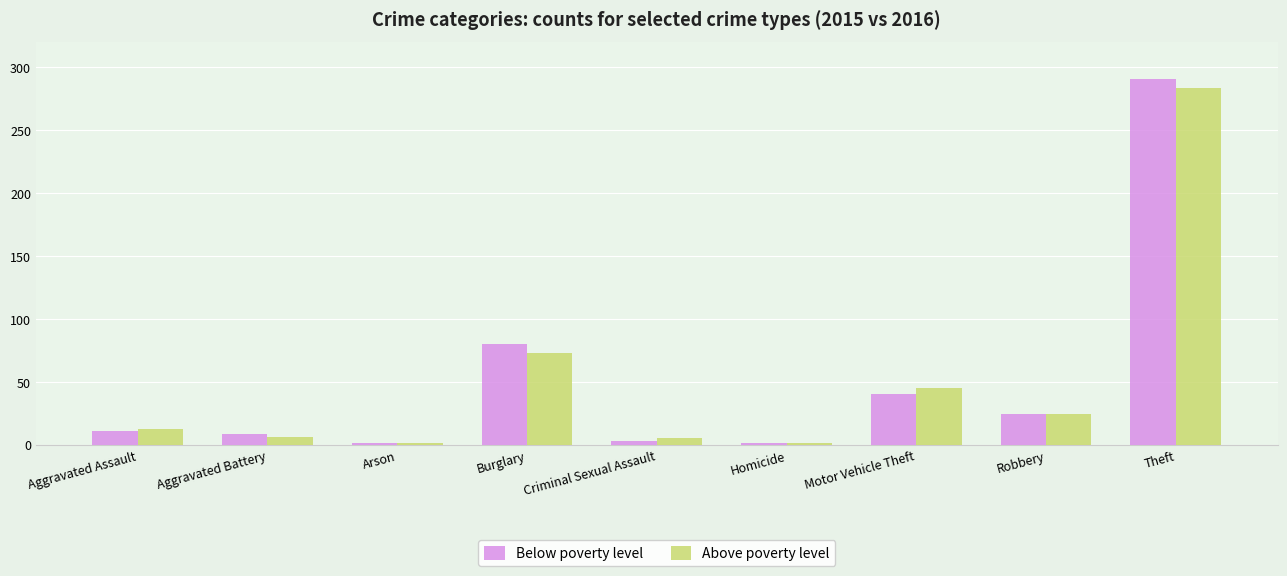

At which label does Below poverty level reach its peak?

Theft